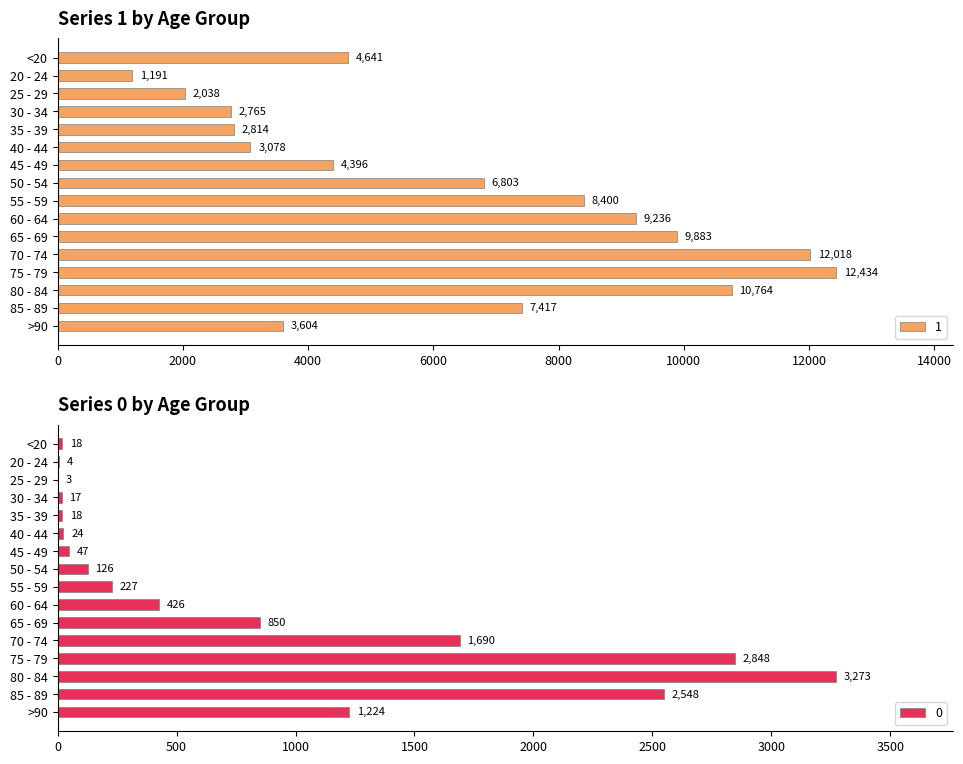

How many data points in 0 are less than 227?

8